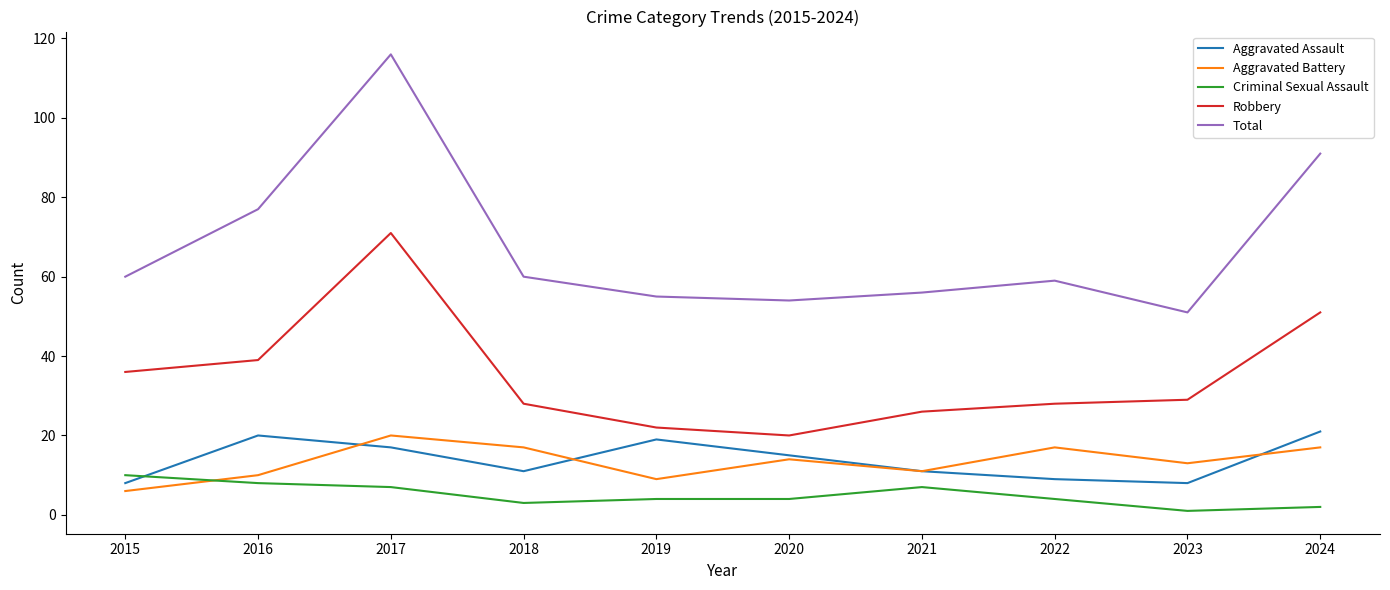

What is the minimum value shown in the chart?

1